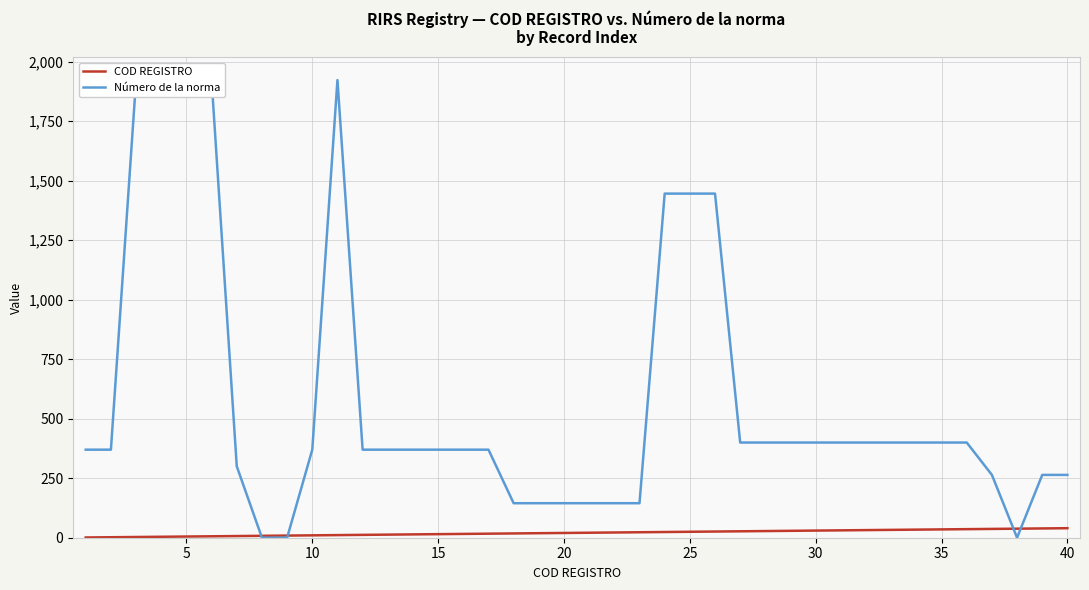

What is the lowest value of the COD REGISTRO series?

1